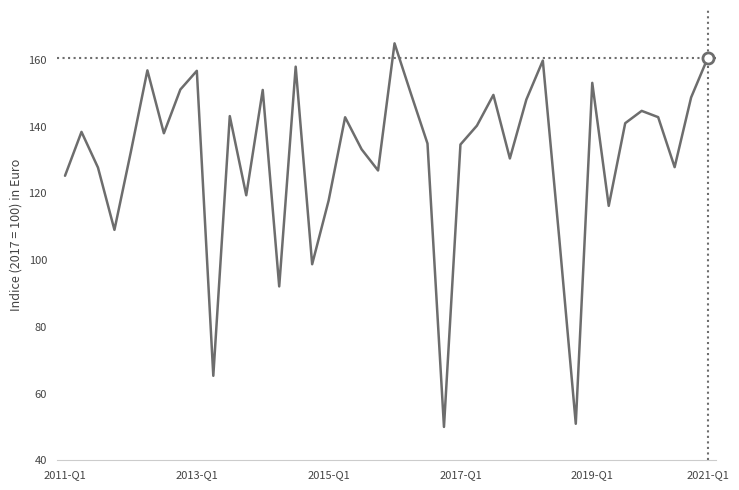

What is the greatest value displayed?

165.0